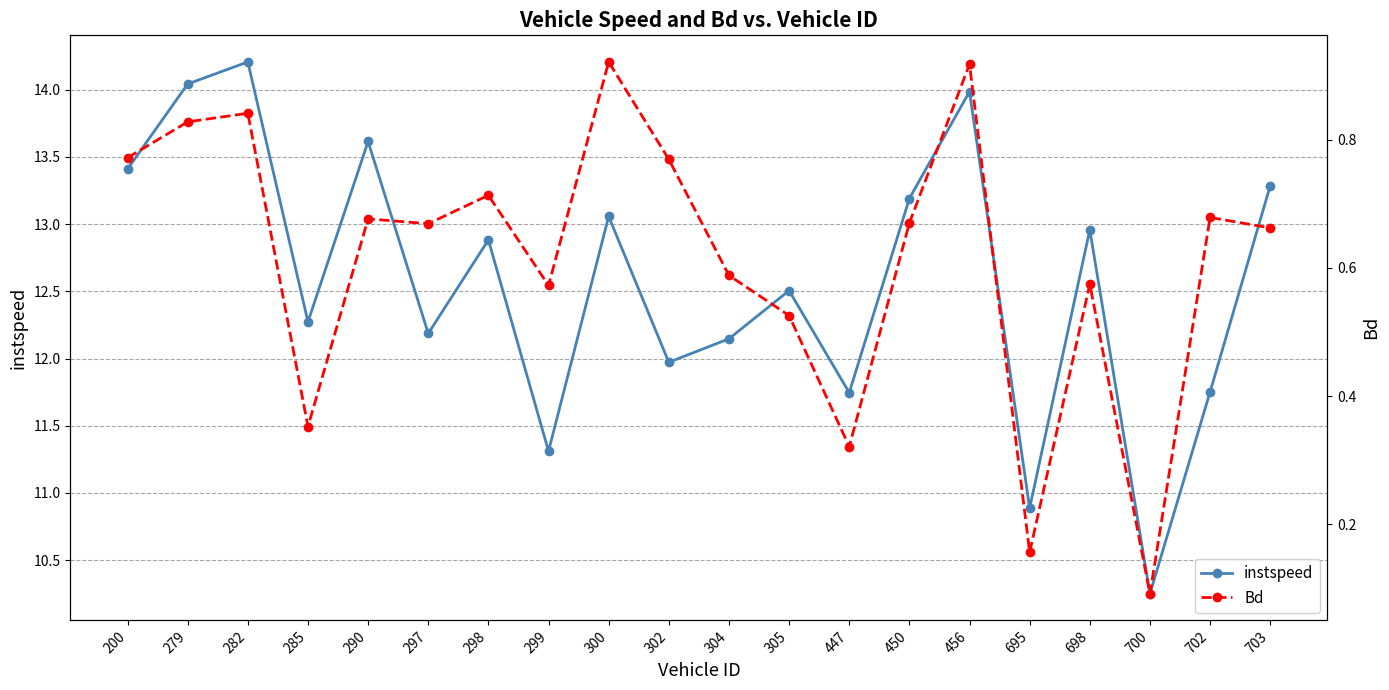

At which label does instspeed reach its peak?

282